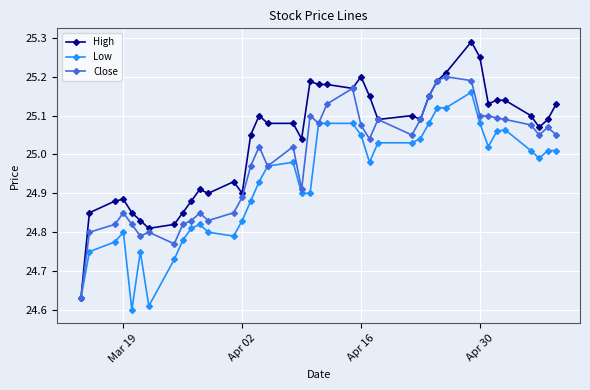

At how many categories does at least one series exceed 24?

40